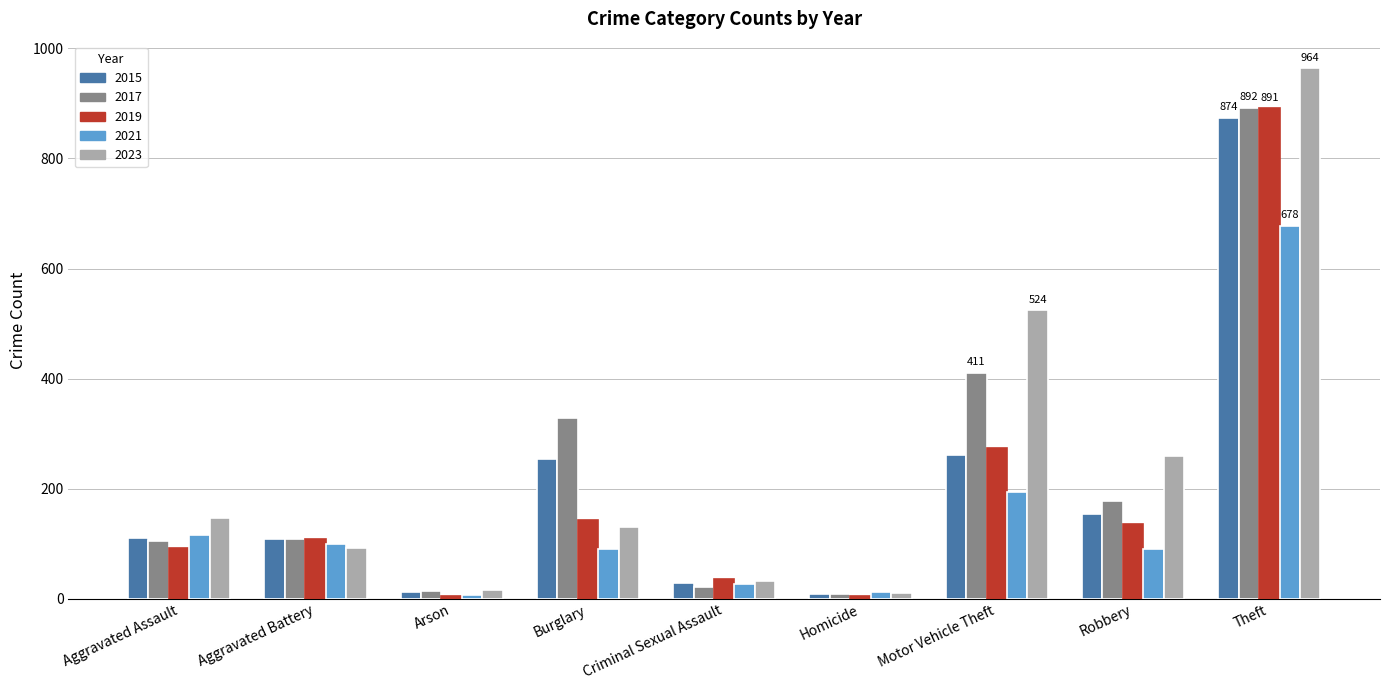

Which label corresponds to the largest value in the chart?

Theft